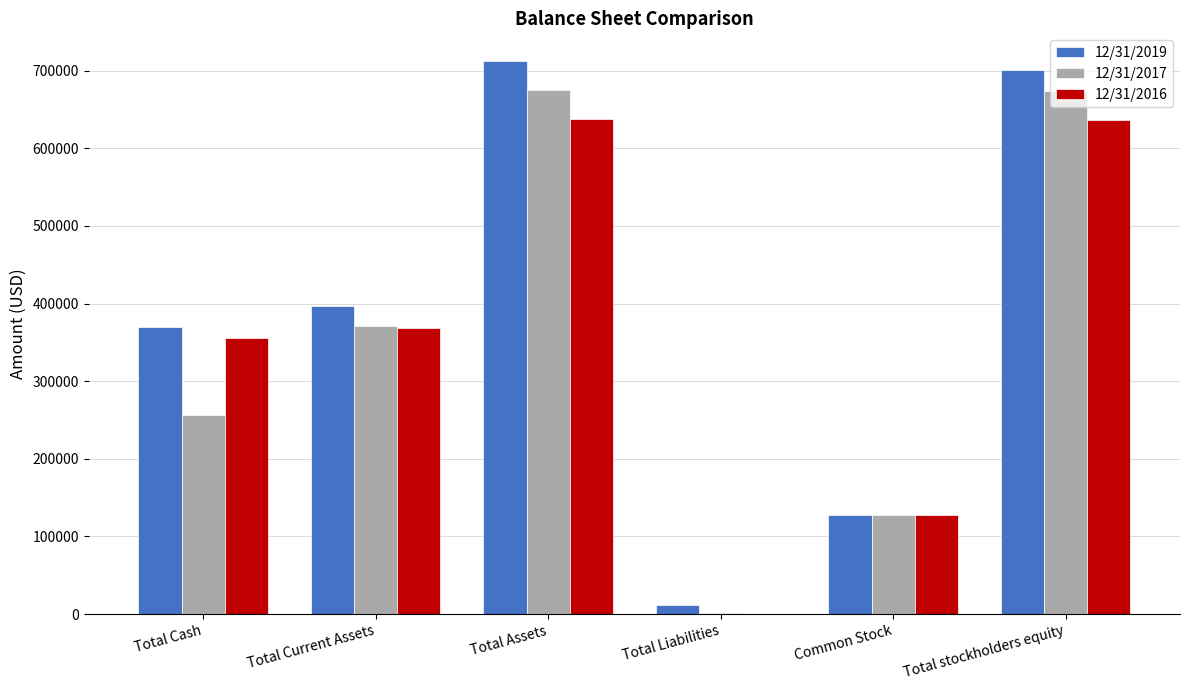

What is the maximum value shown in the chart?

712421